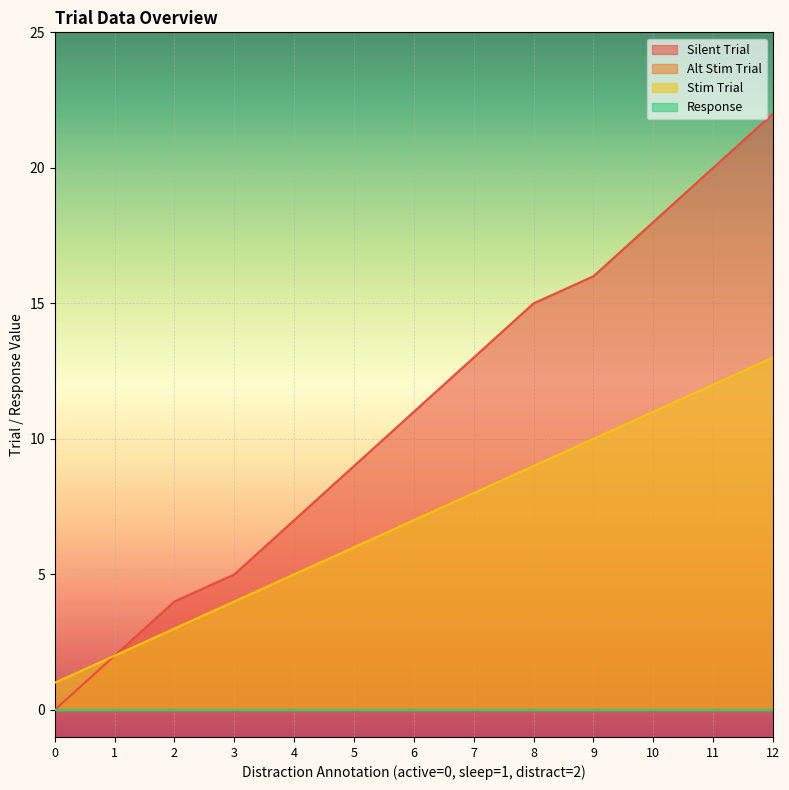

What is the highest value of the Stim Trial series?

13